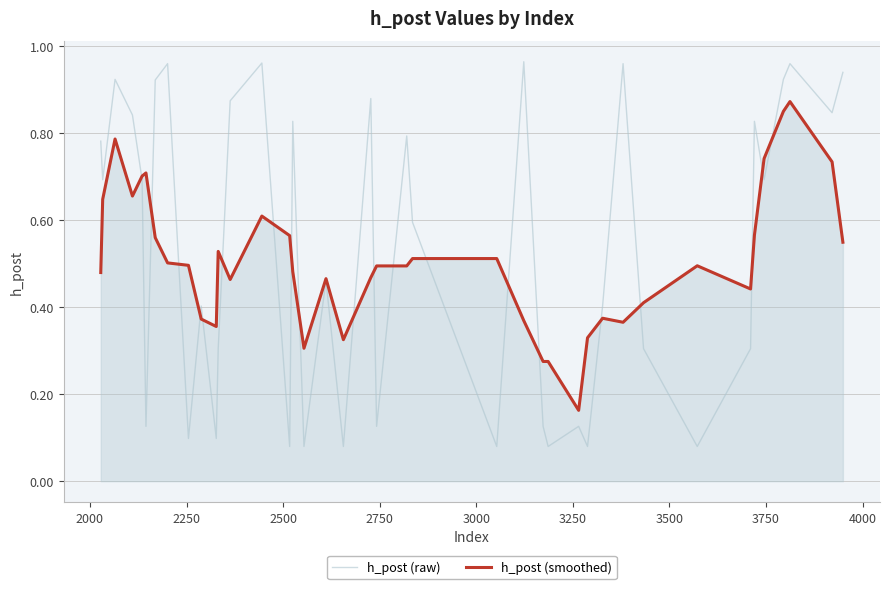

Count the h_post (smoothed) values in the range 0 to 1.

40